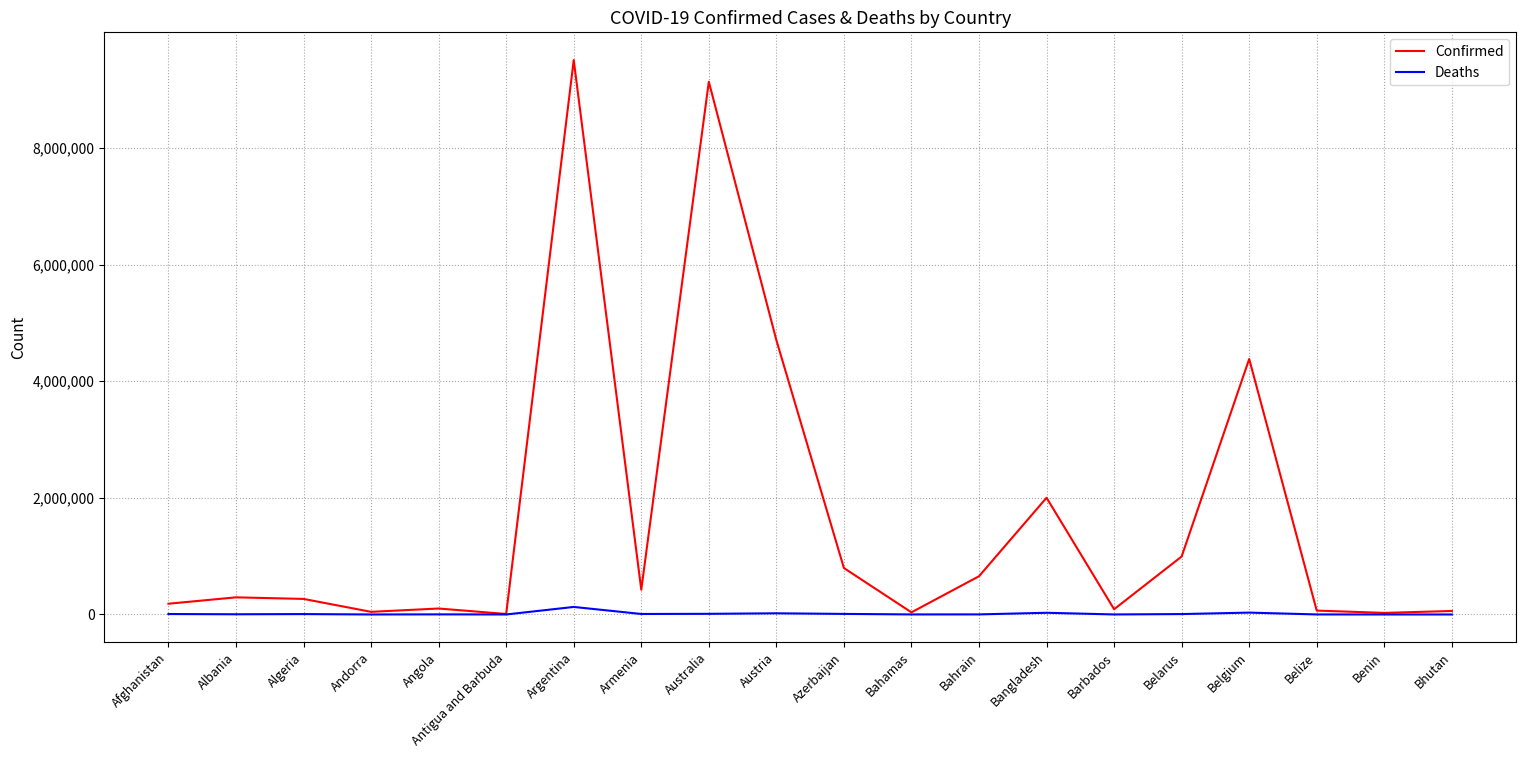

What is the greatest value displayed?

9507562